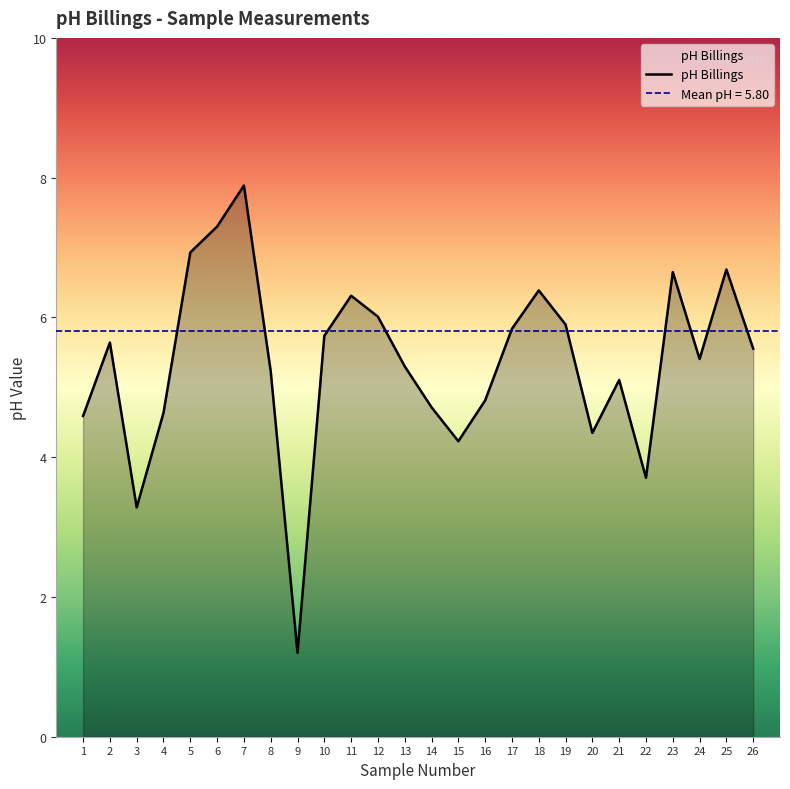

What is the value of the 17th point from the left?

5.8